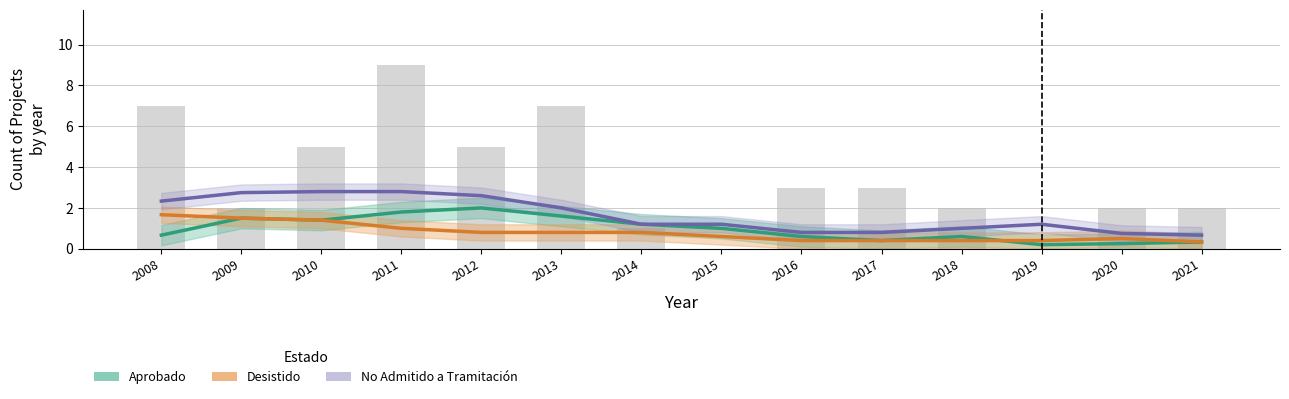

At which category is the sum across all series the highest?

2009